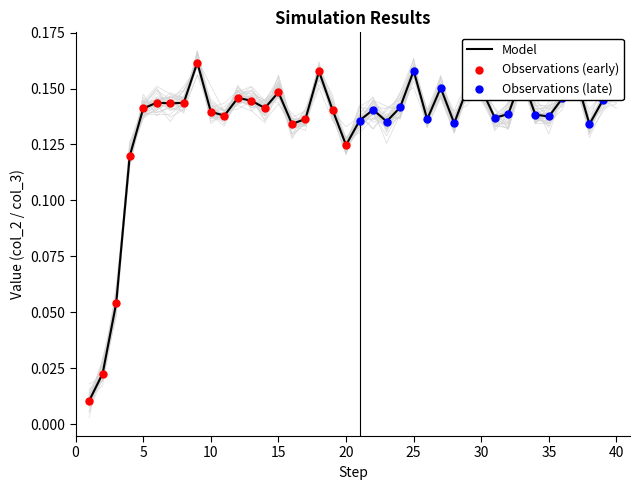

At which category is the sum across all series the highest?

9.0